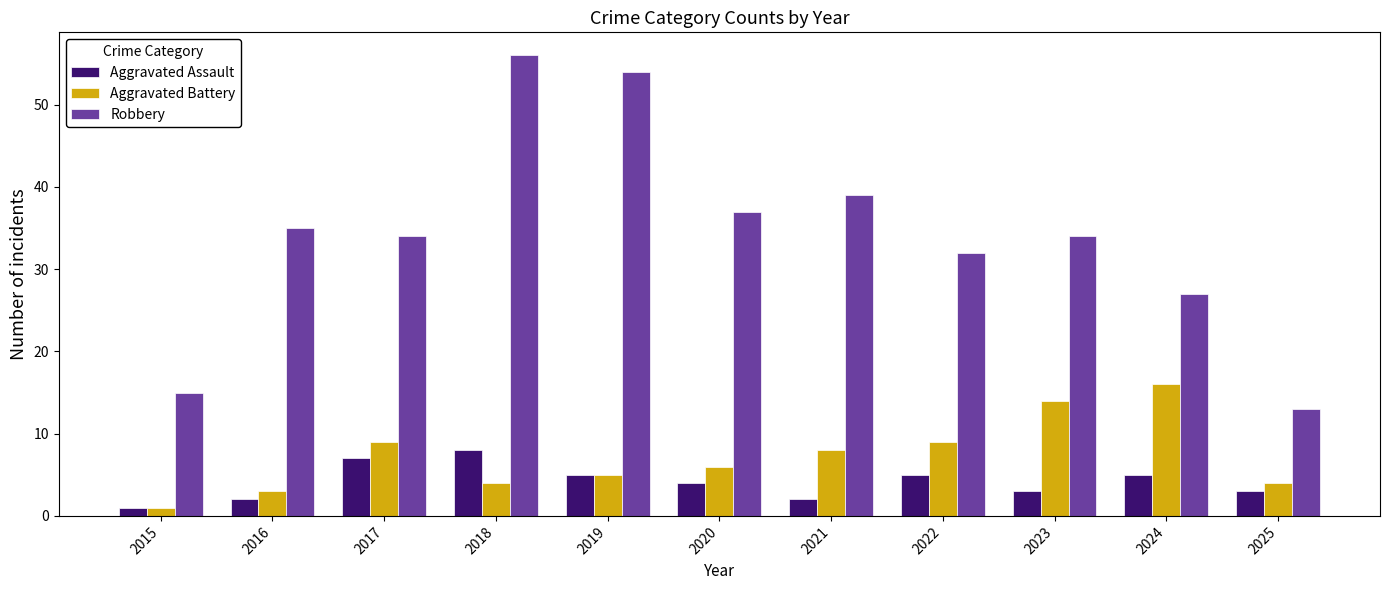

What is the difference between the Aggravated Battery values at 2016 and 2023?

11